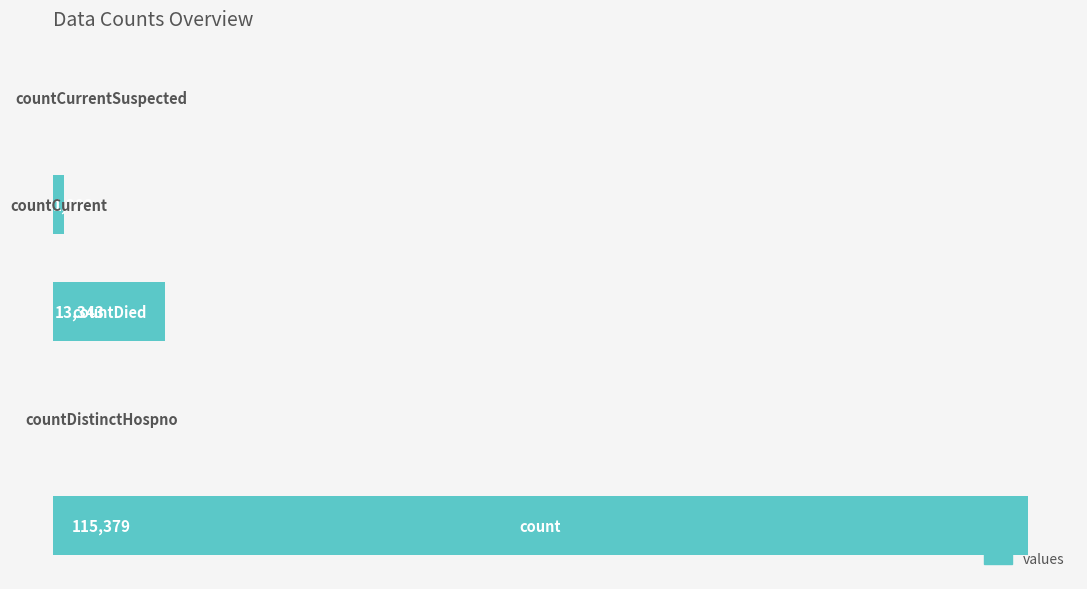

Rank the categories by value from highest to lowest.

0, 2, 3, 1, 4